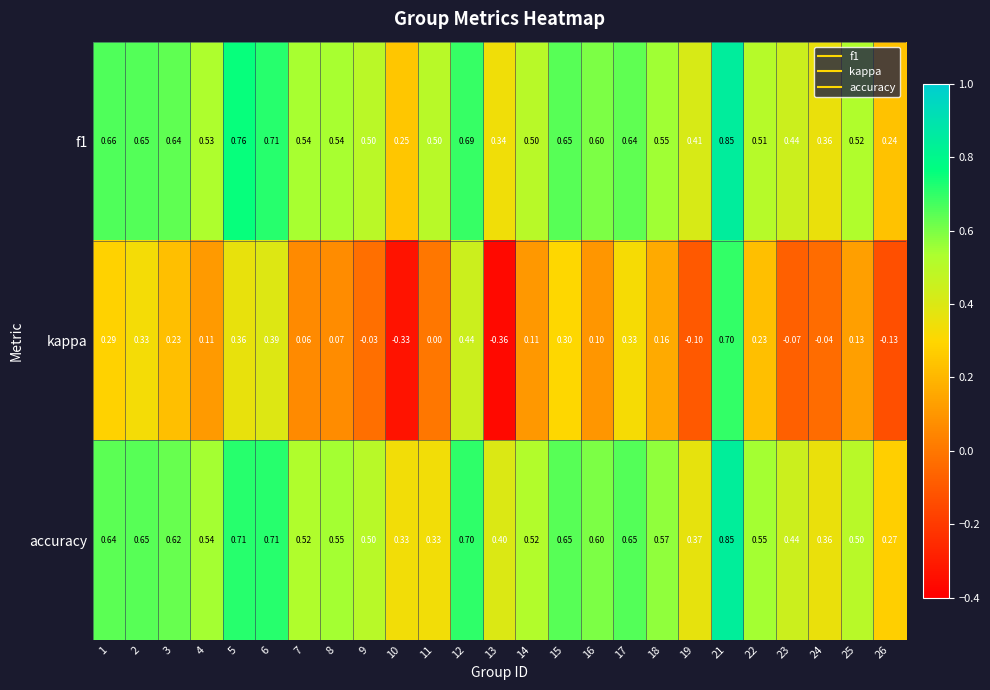

At 22, list the series in order from largest to smallest.

accuracy, f1, kappa